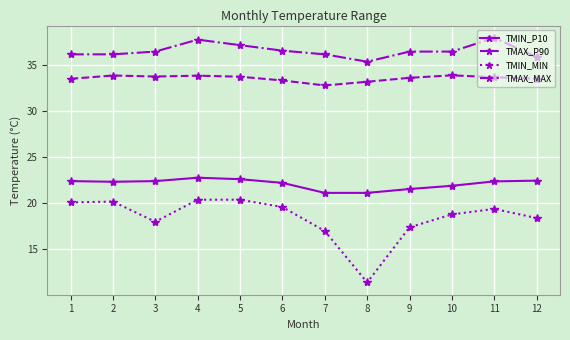

How many series are shown in this chart?

4